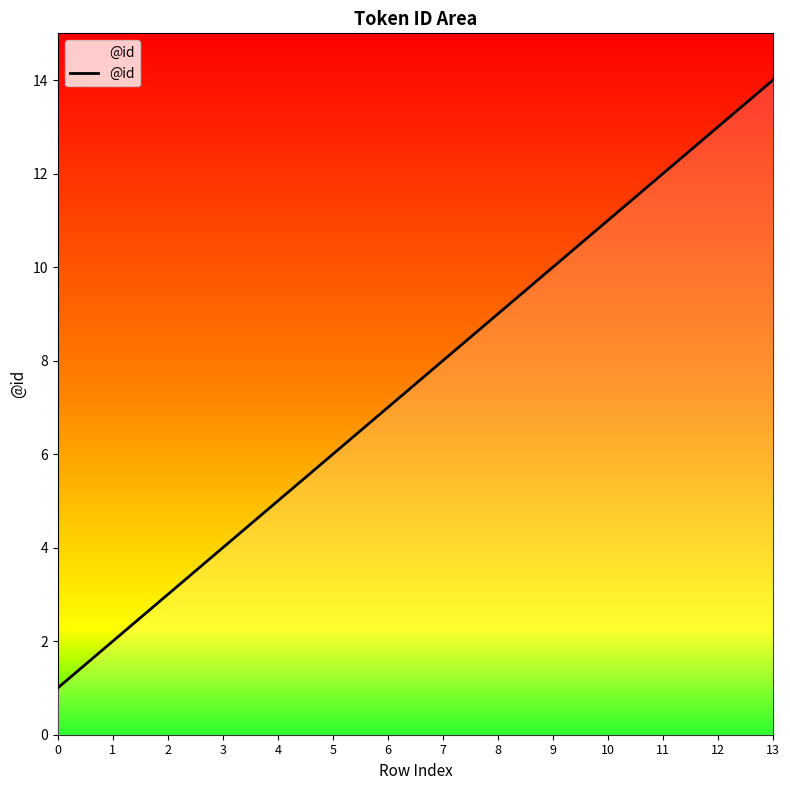

True or false: the data shows 9 at 8.

True